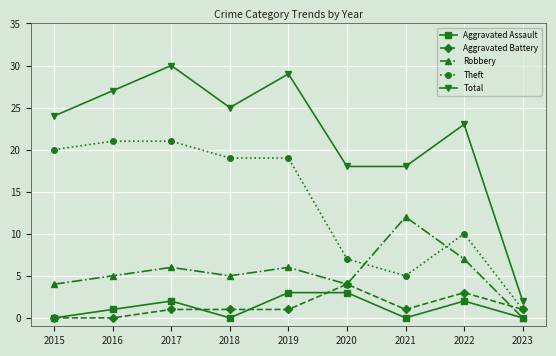

Which series has the largest total across all categories?

Total